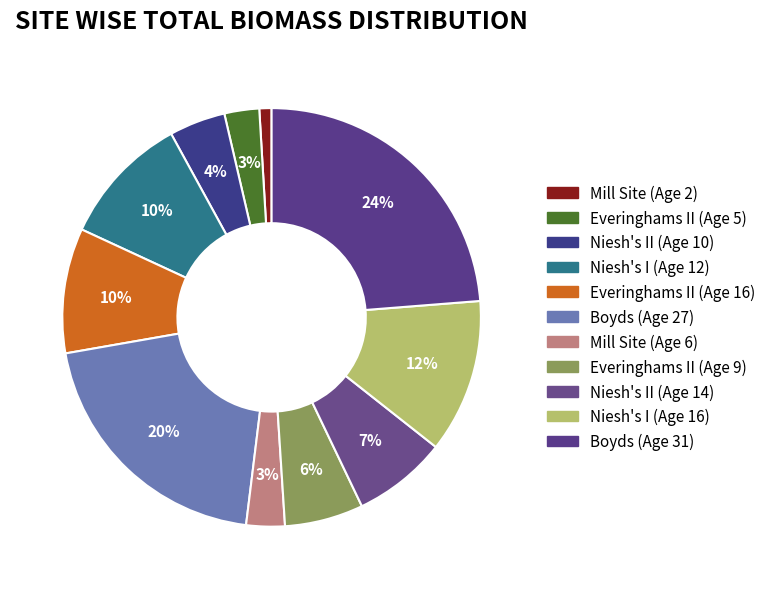

How many segments does this pie chart have?

11